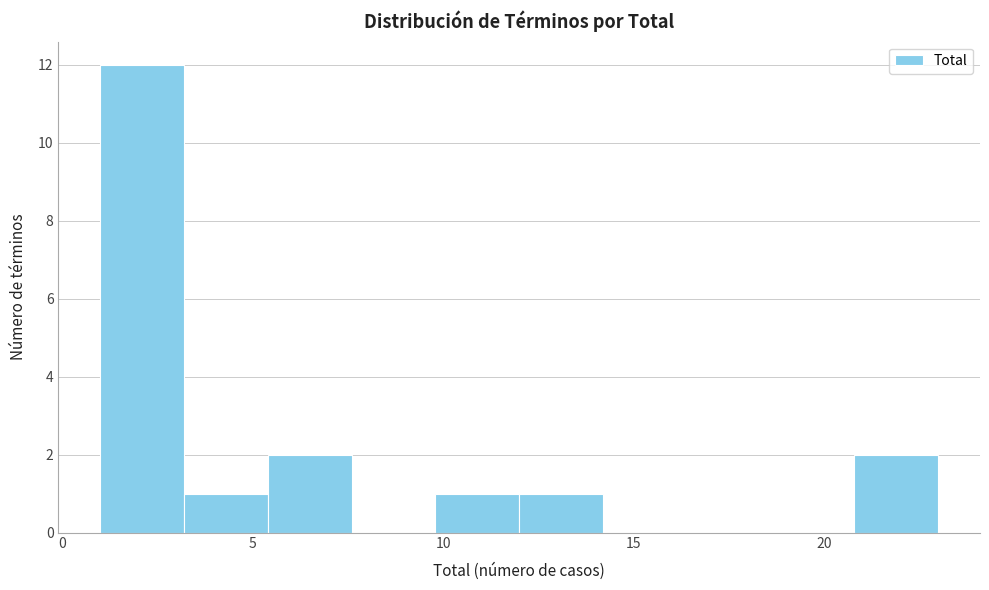

Over which range of the x-axis is the bar tallest?

1.0 to 3.2